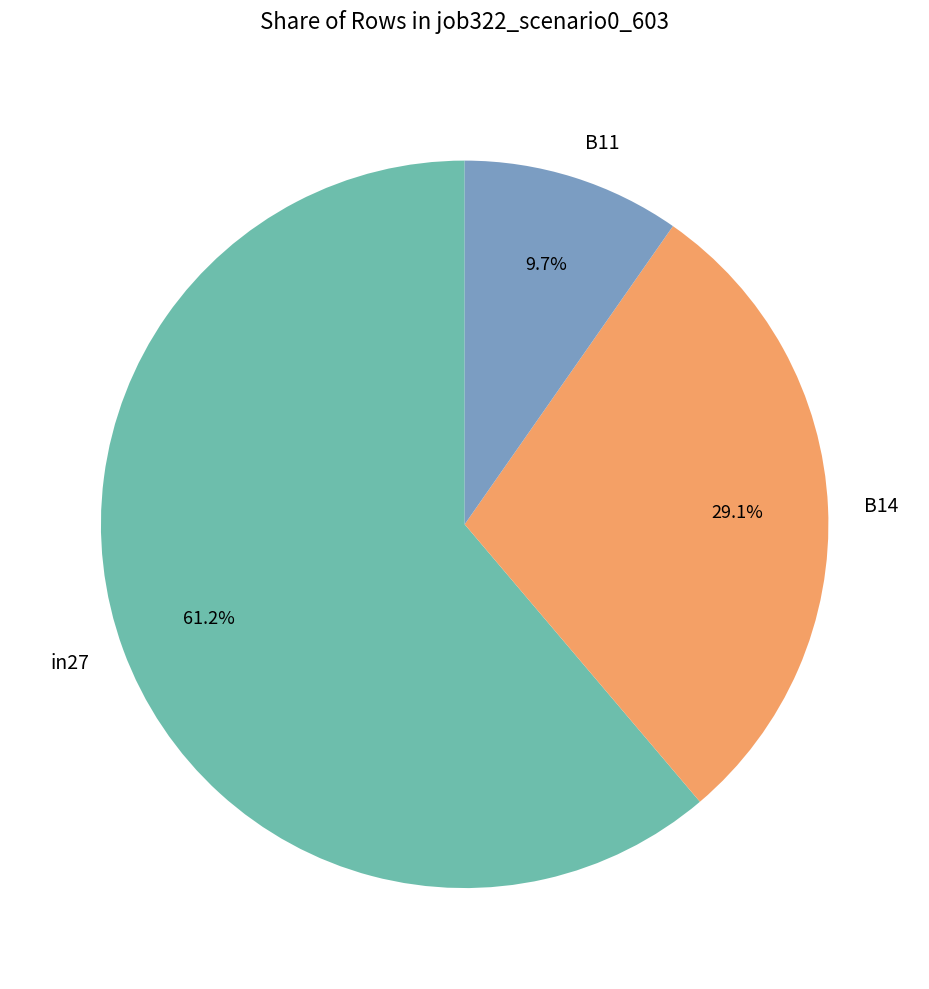

Between in27 and B14, which is larger?

in27